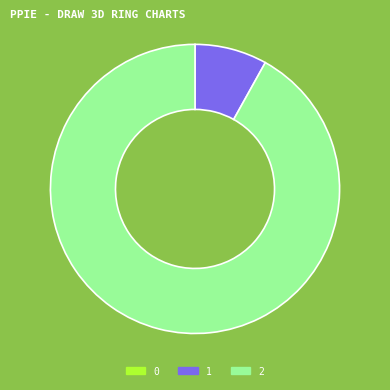

What is the ratio of the value at 2 to the value at 1?

11.4